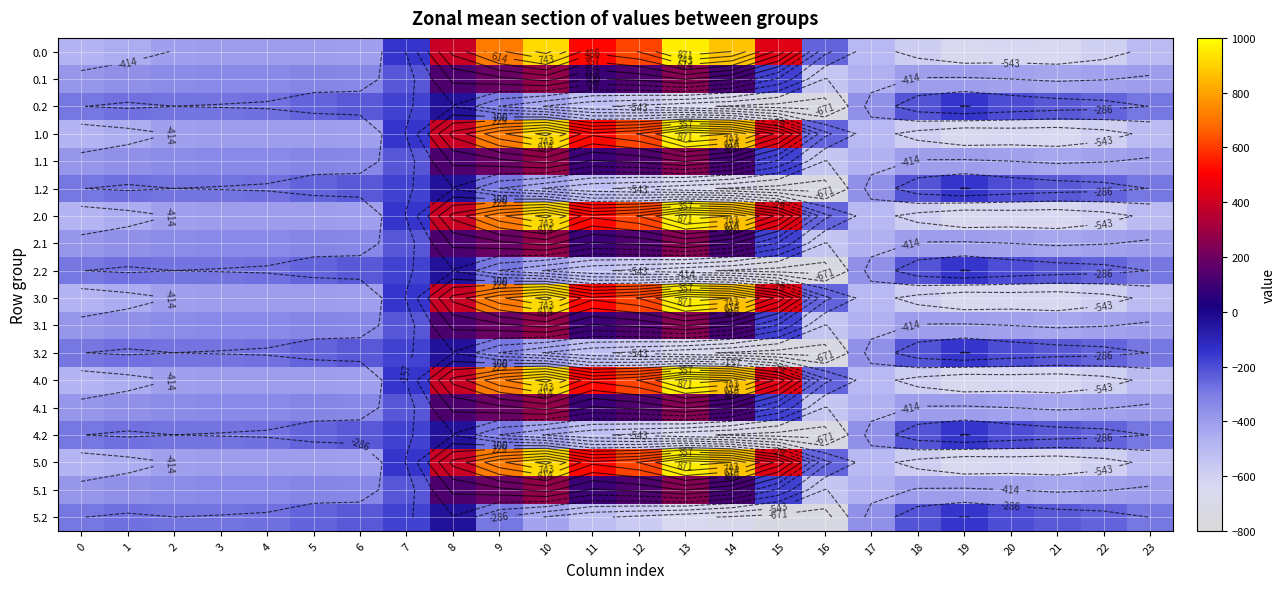

The 5.2 series shows -274.4 at 4. True or false?

True